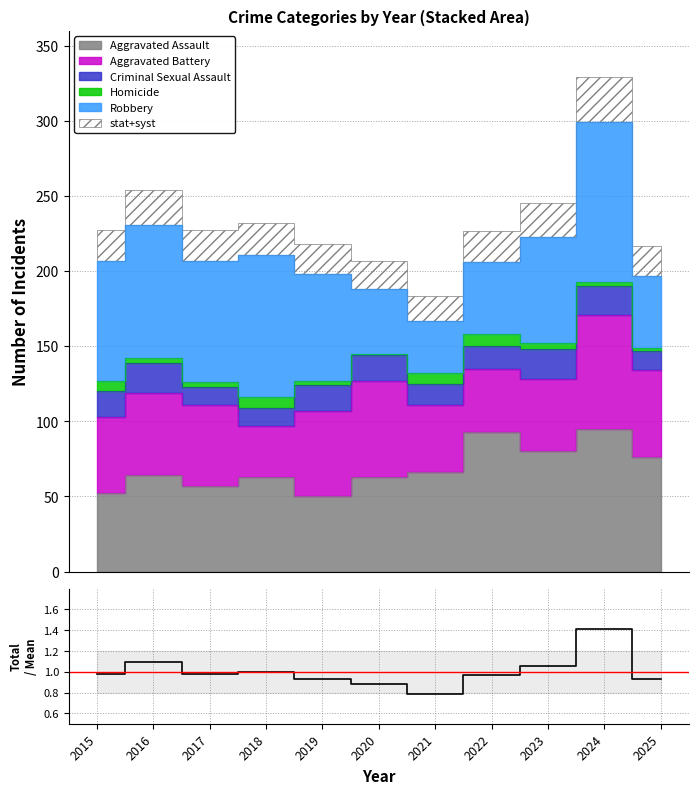

How many points are lower than both their immediate neighbors (excluding endpoints)?

2